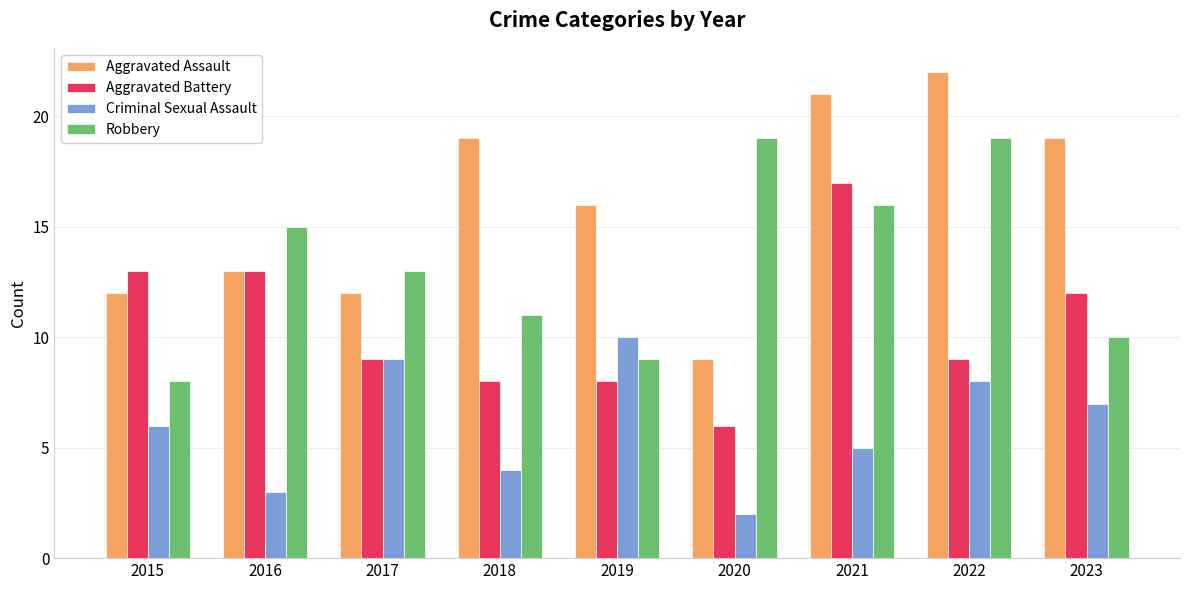

True or false: Robbery has a value of 19 at 2020.

True